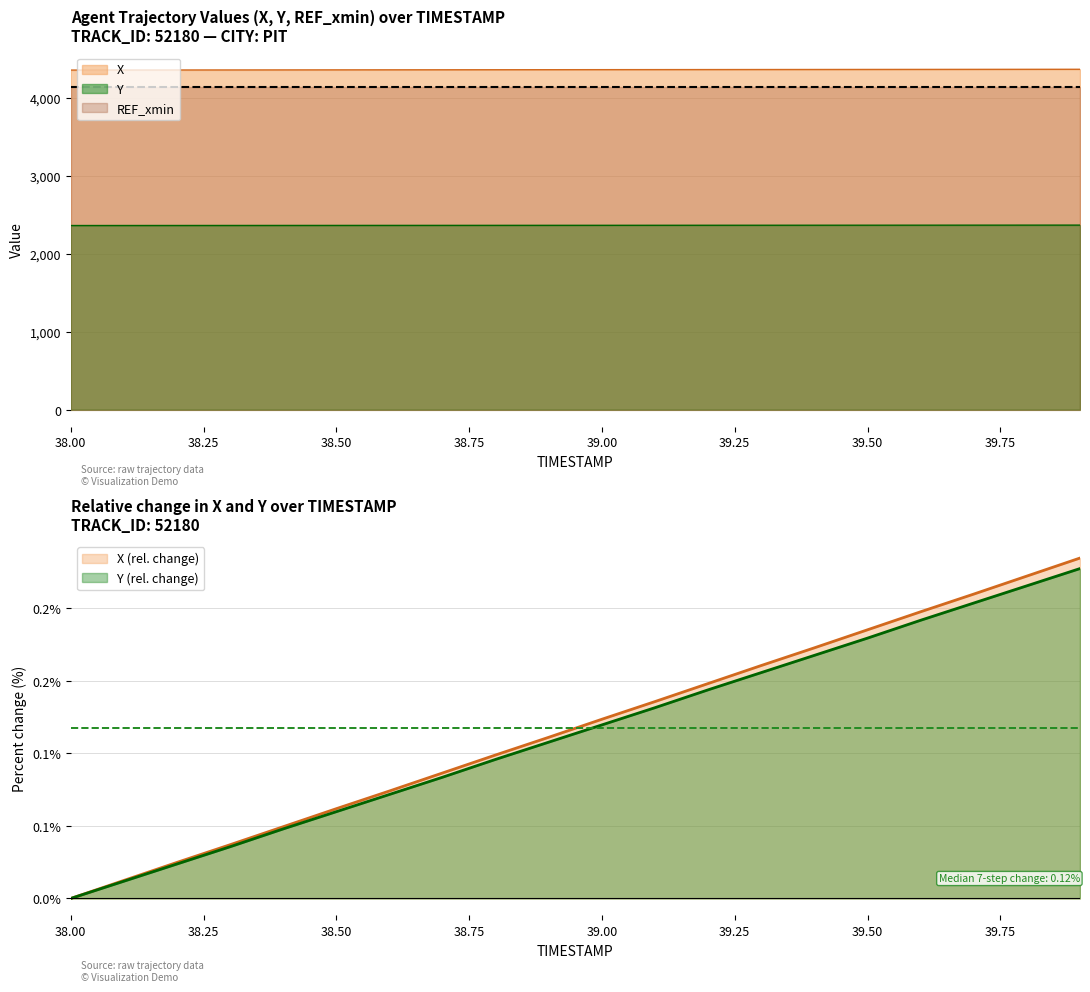

What is the label of the 3rd point from the left?

38.2